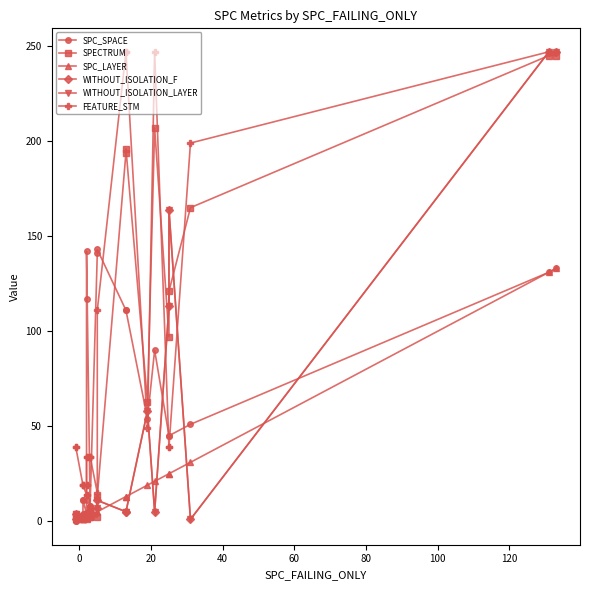

List the series in order of their peak value, lowest first.

SPC_LAYER, SPC_SPACE, SPECTRUM, WITHOUT_ISOLATION_F, WITHOUT_ISOLATION_LAYER, FEATURE_STM